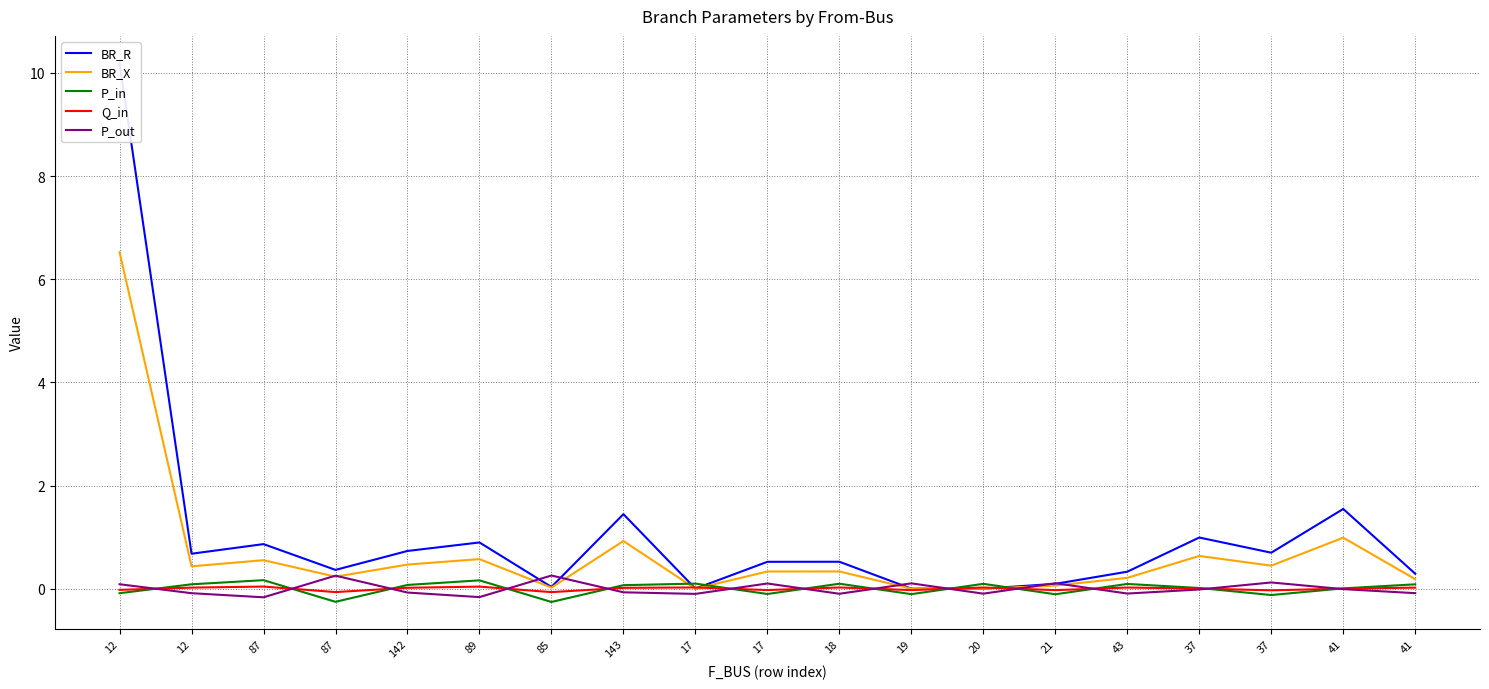

Which series has the largest total across all categories?

BR_R